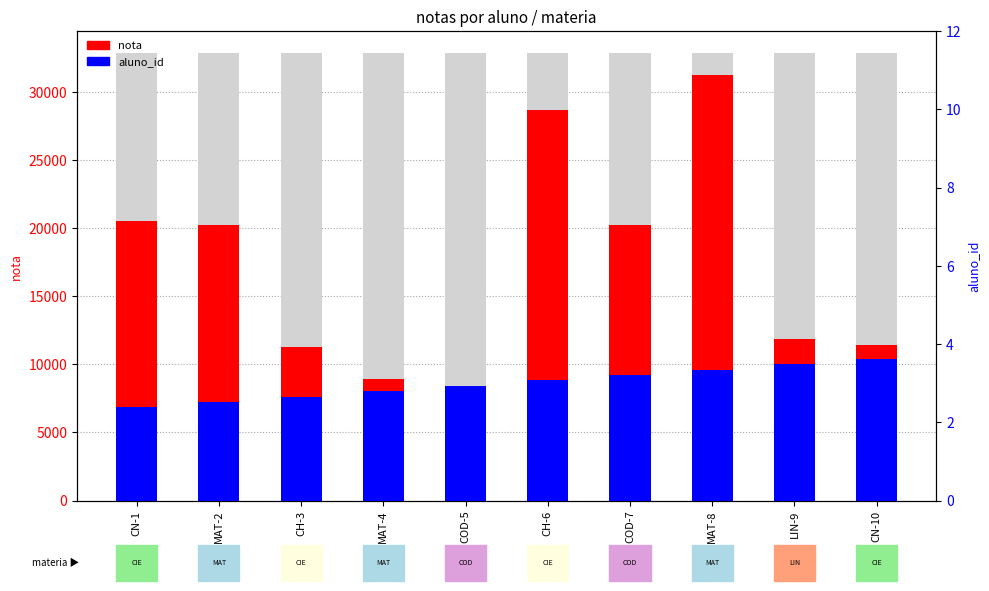

The nota series shows 33329.7 at COD-7. True or false?

False